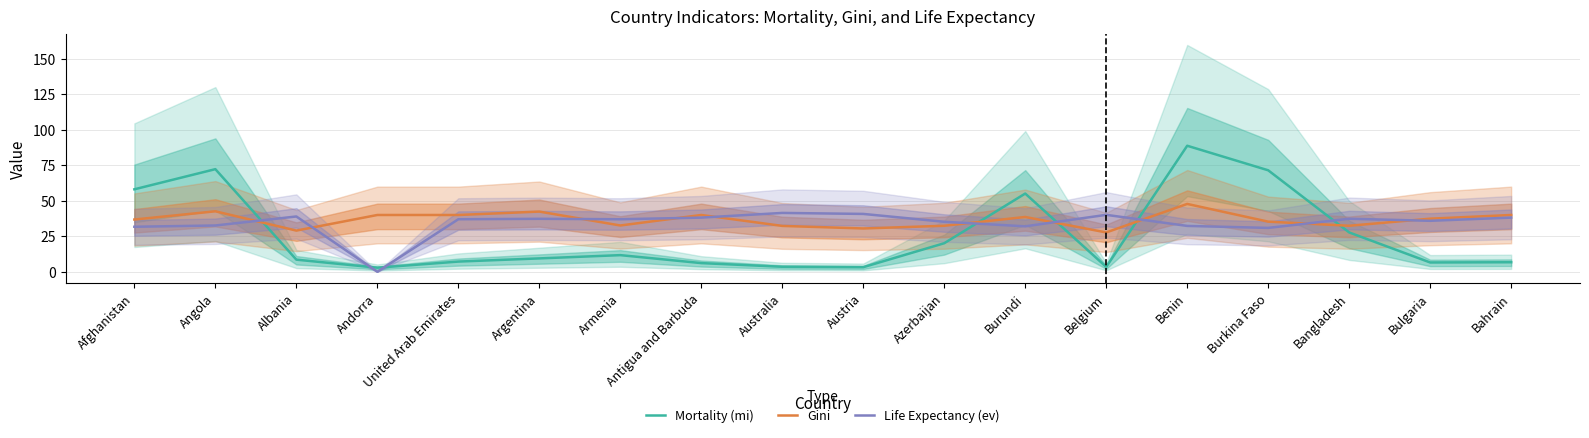

Which series has the widest spread of values?

Mortality (mi)